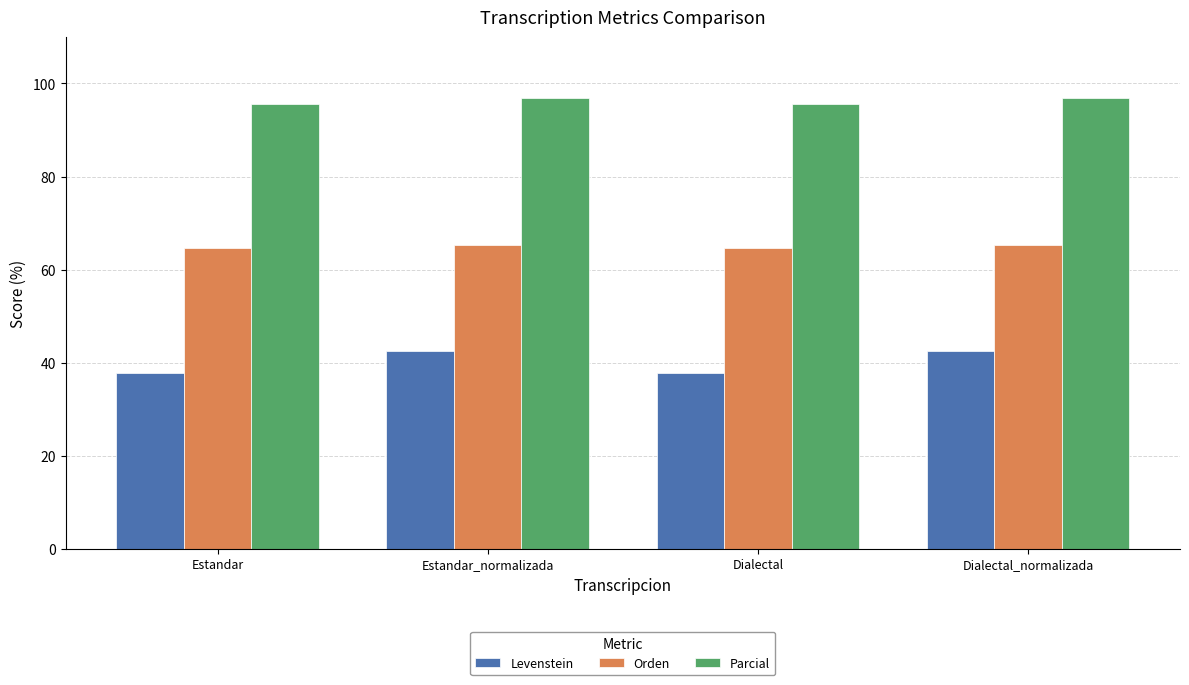

What is the approximate value of Parcial at Estandar_normalizada?

97.0